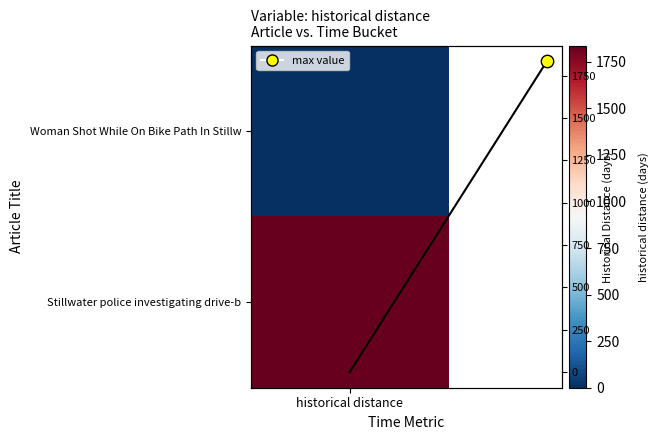

Reading left to right, transcribe all the data shown in this chart.

historical distance=0	1=1837